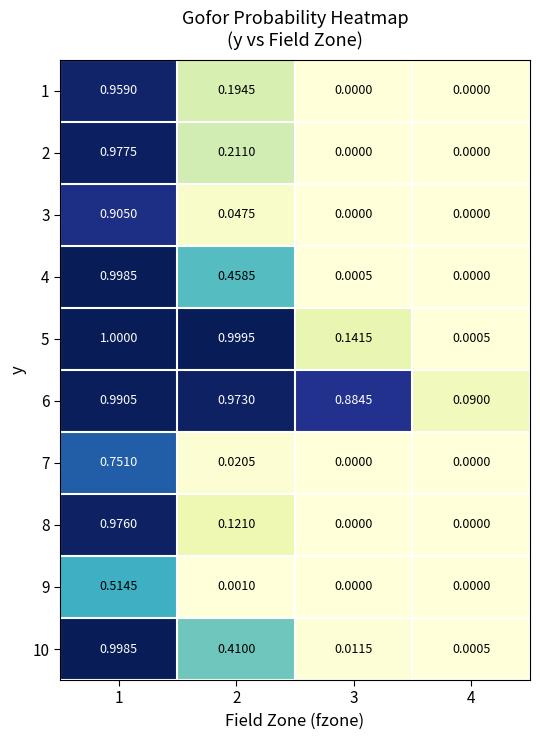

Is the value of 3 at 3 greater than the value of 8 at 2?

No